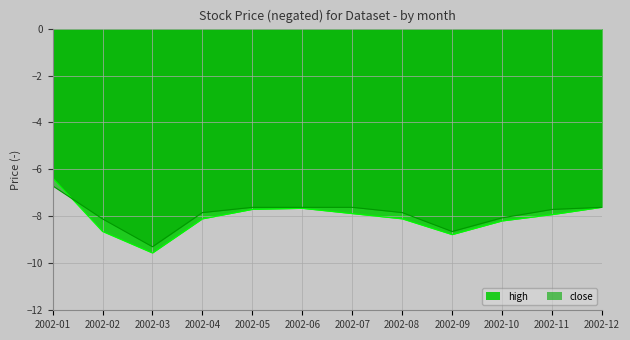

Does the chart have visible grid lines?

Yes